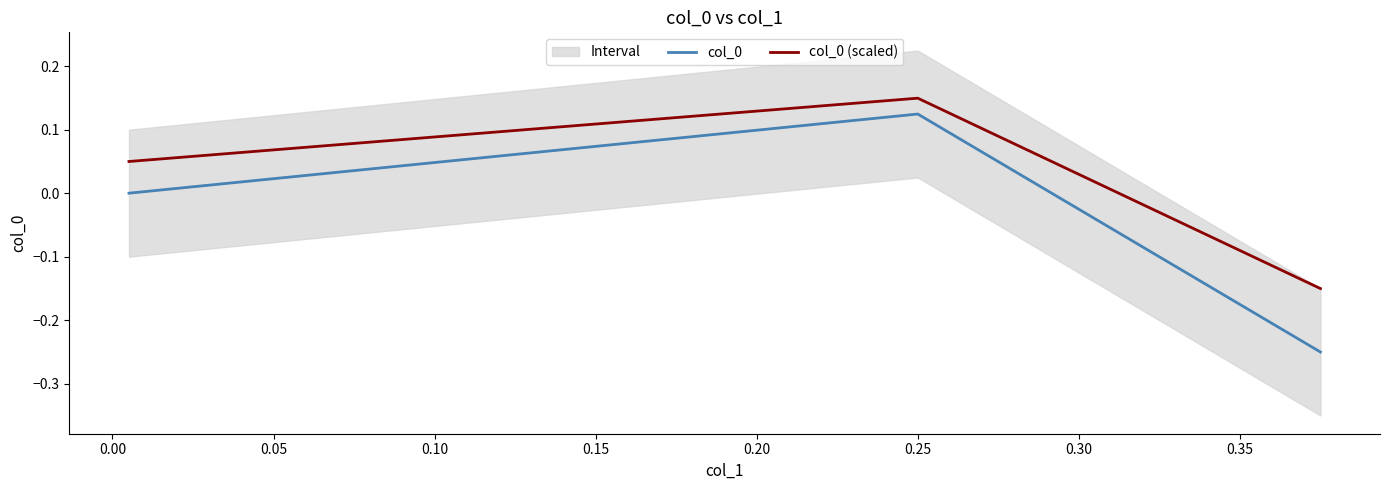

What is the minimum value for col_0?

-0.2